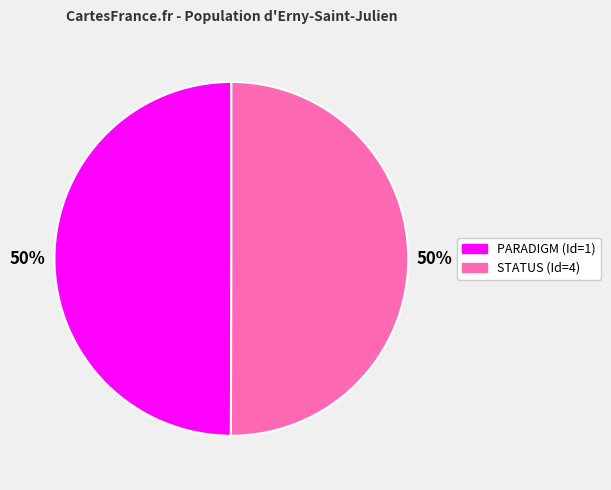

What is the ratio of the value at PARADIGM to the value at STATUS?

1.0